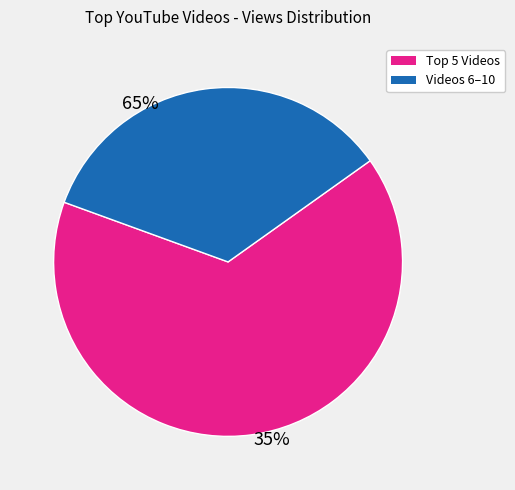

Is there a majority slice in this chart?

Yes